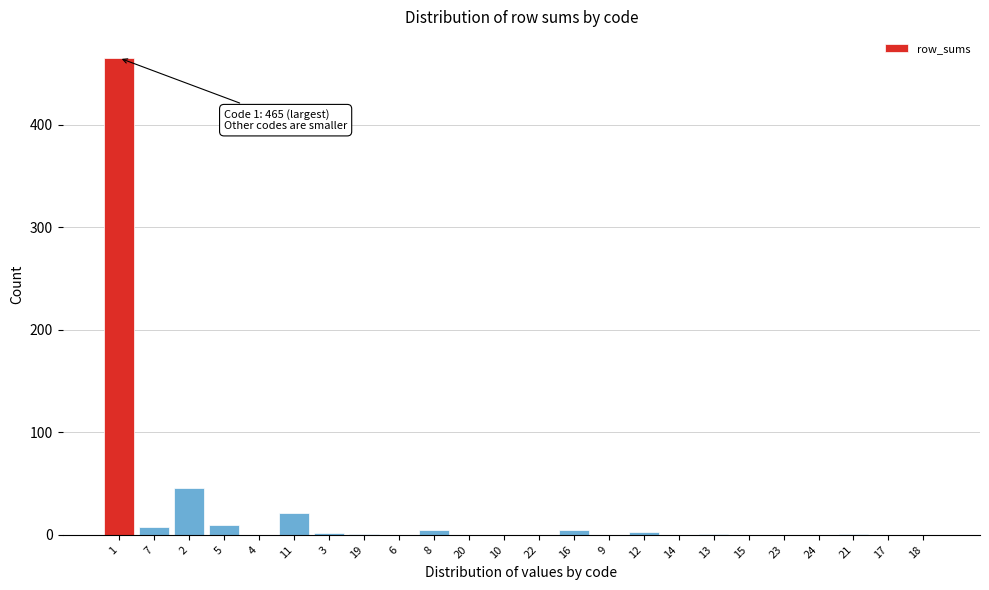

What is the sum of all values?

568